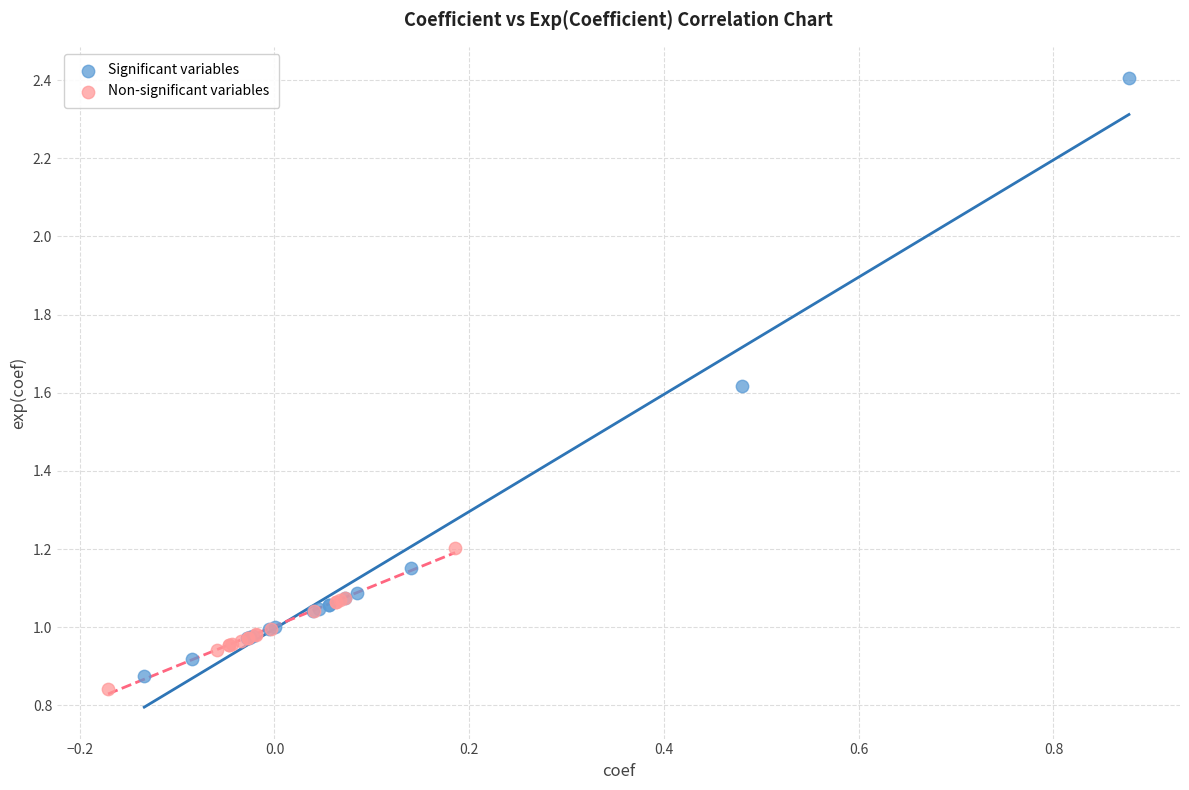

Which series has the largest Y range (max minus min)?

Significant variables